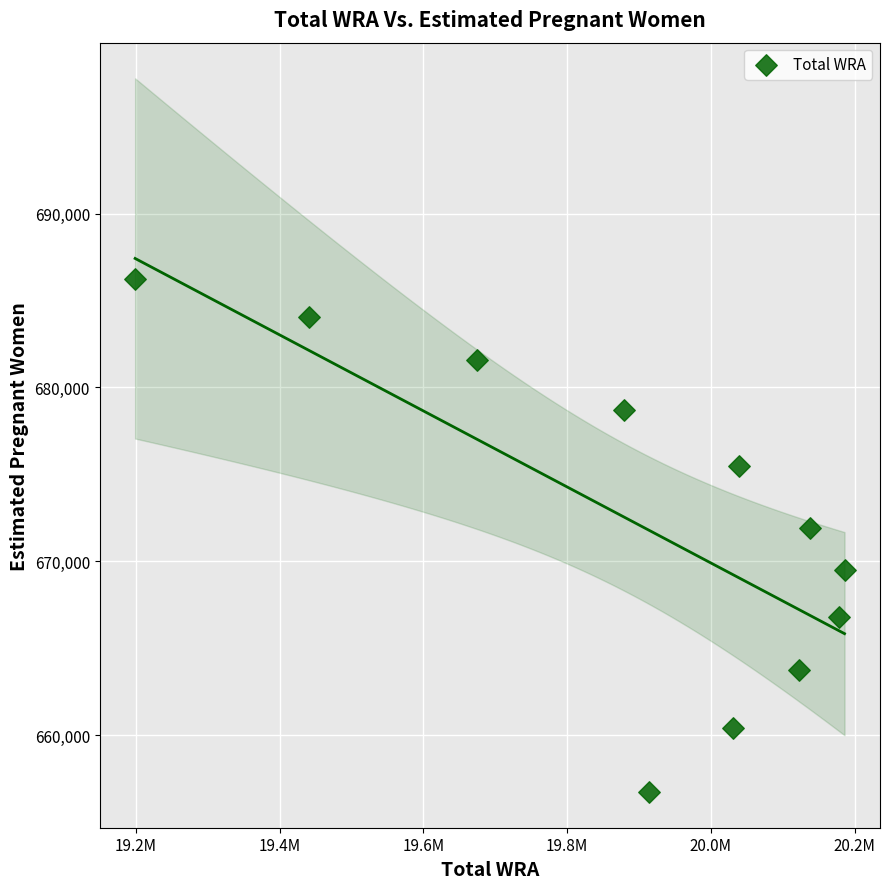

What is the average Y value?

672293.1